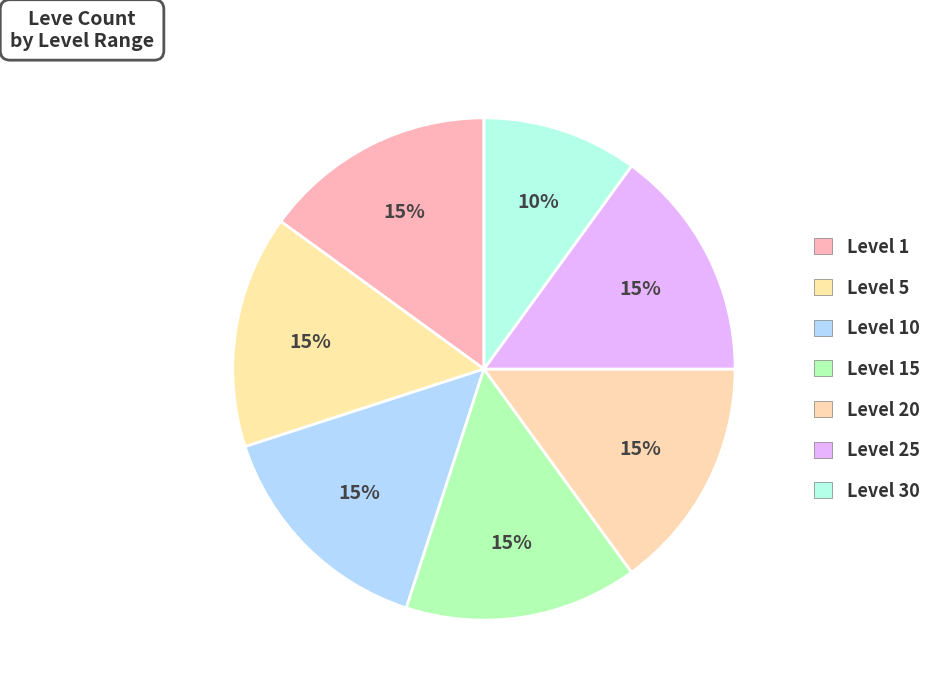

The Level 10 slice represents 8% of the pie. True or false?

False